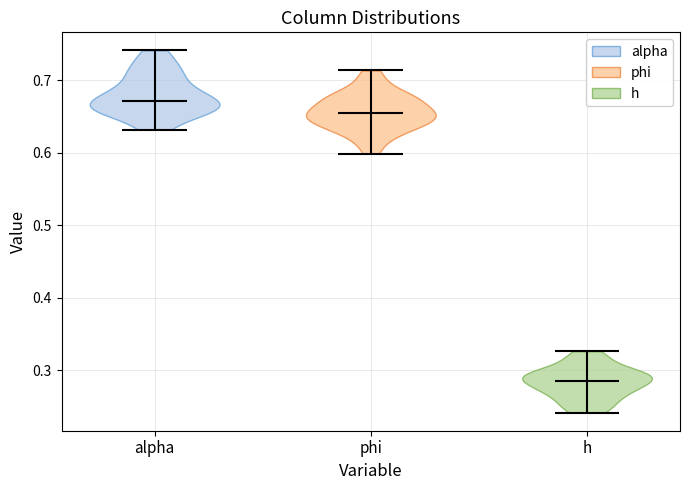

What is the highest point the violin for phi reaches on the y-axis? The values are not printed on the chart, so give them approximately, as read against the axis.

0.71